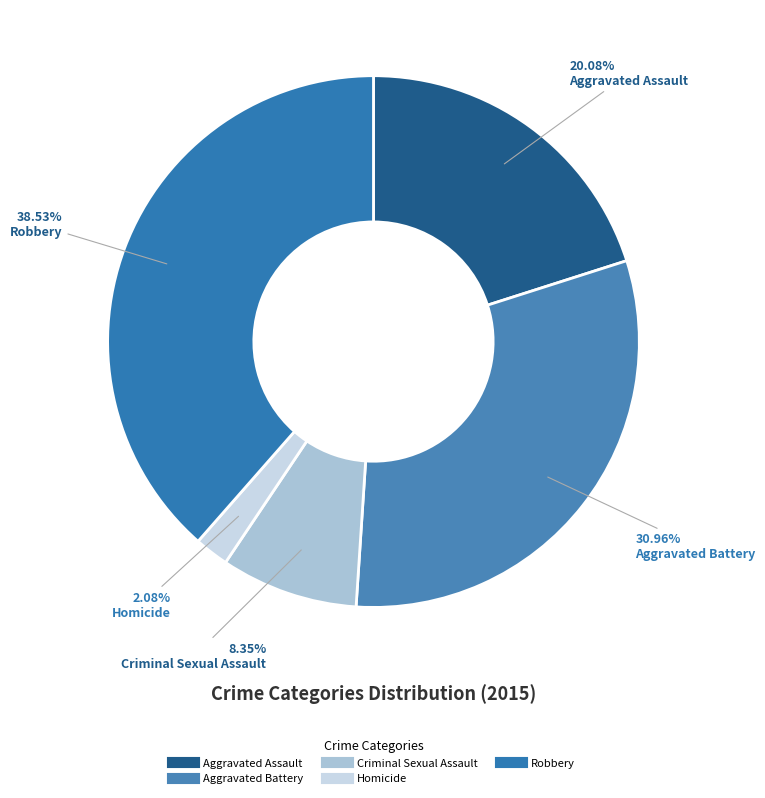

To the nearest percent, what portion does Homicide represent?

2%